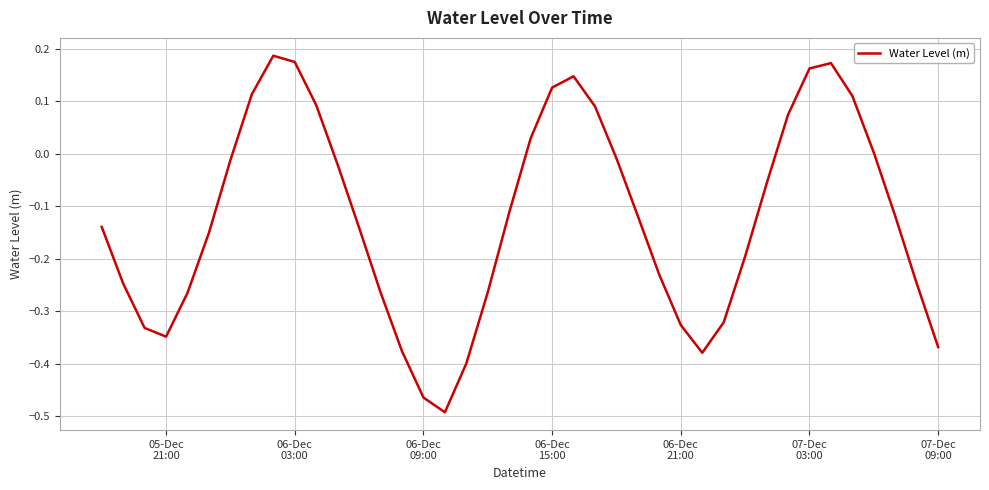

What is the difference between the maximum and minimum values?

0.7